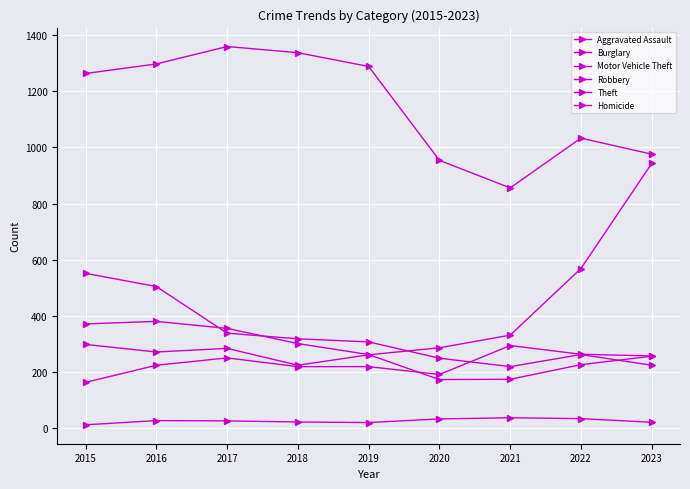

The Homicide series shows 34 at 2020. True or false?

True